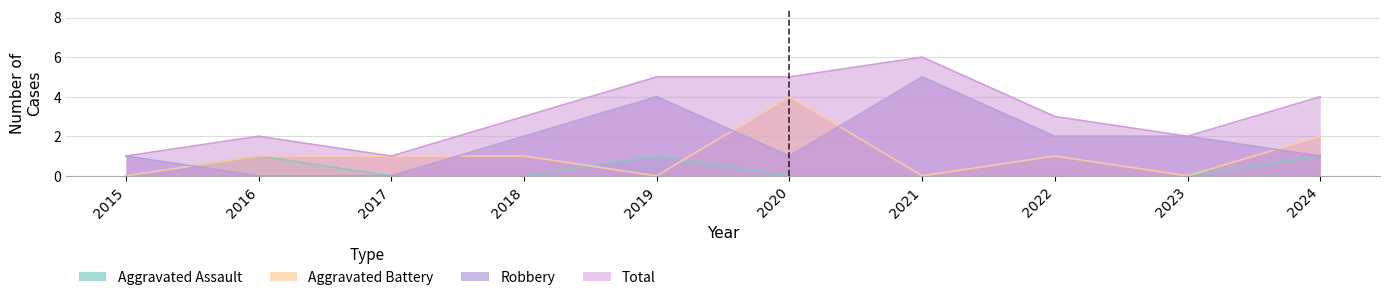

In Total, how many points are lower than both neighbors (excluding endpoints)?

2